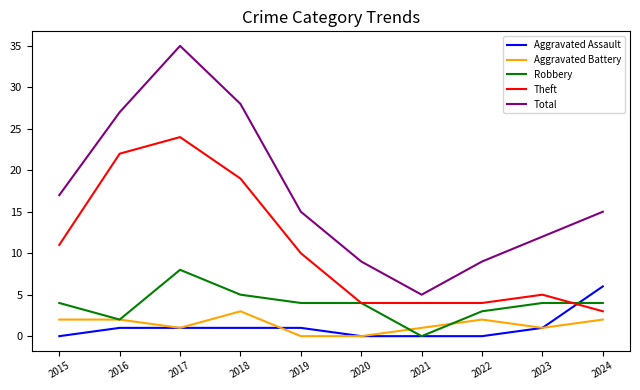

Is this an area chart (filled region under the line)?

No